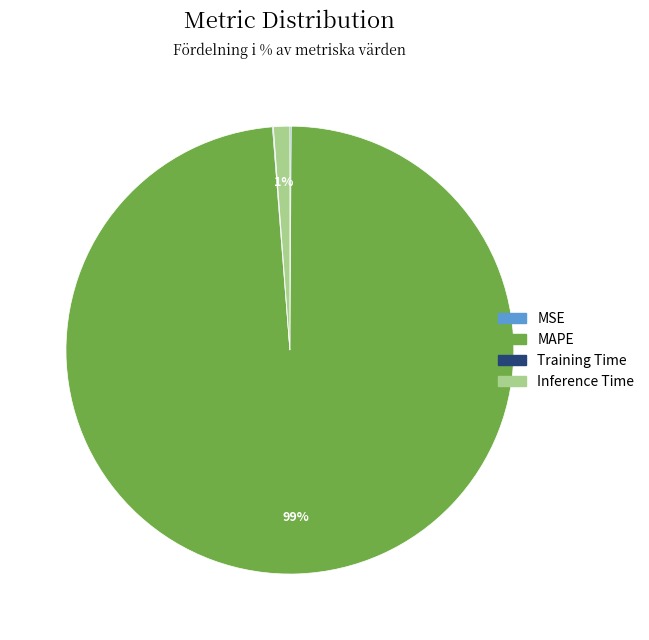

Which slice is the largest?

MAPE